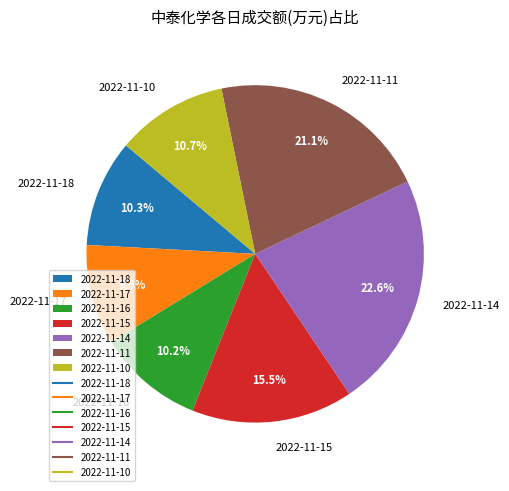

Is it true that 2022-11-17 is 10% of the pie?

True